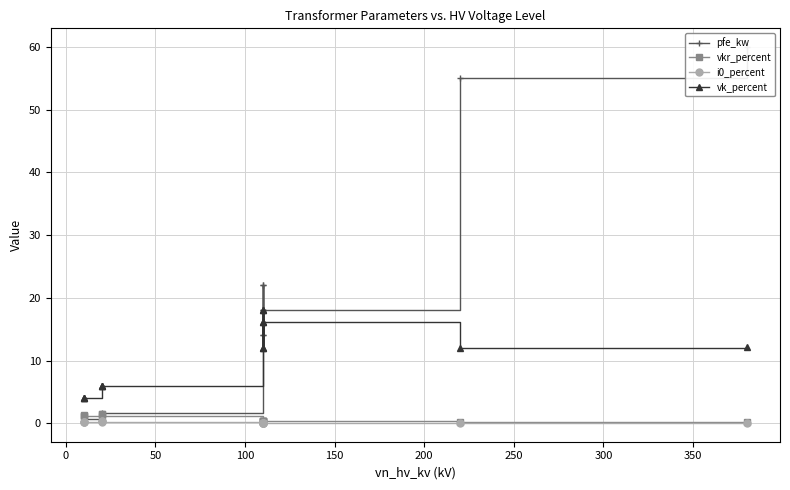

True or false: vk_percent and i0_percent intersect in this chart.

False